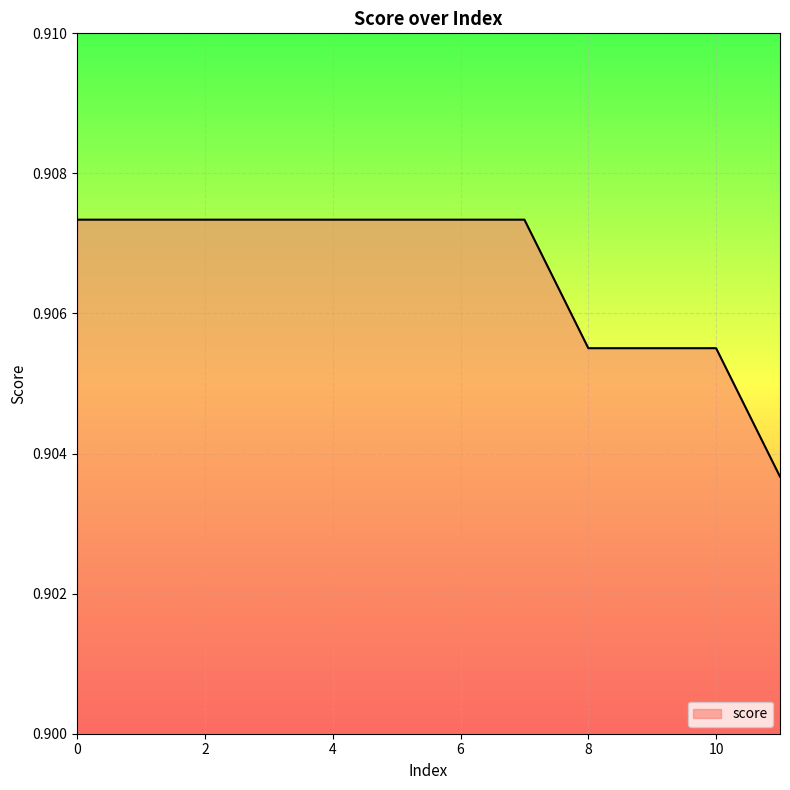

What is the value of the 12th point from the left?

0.9